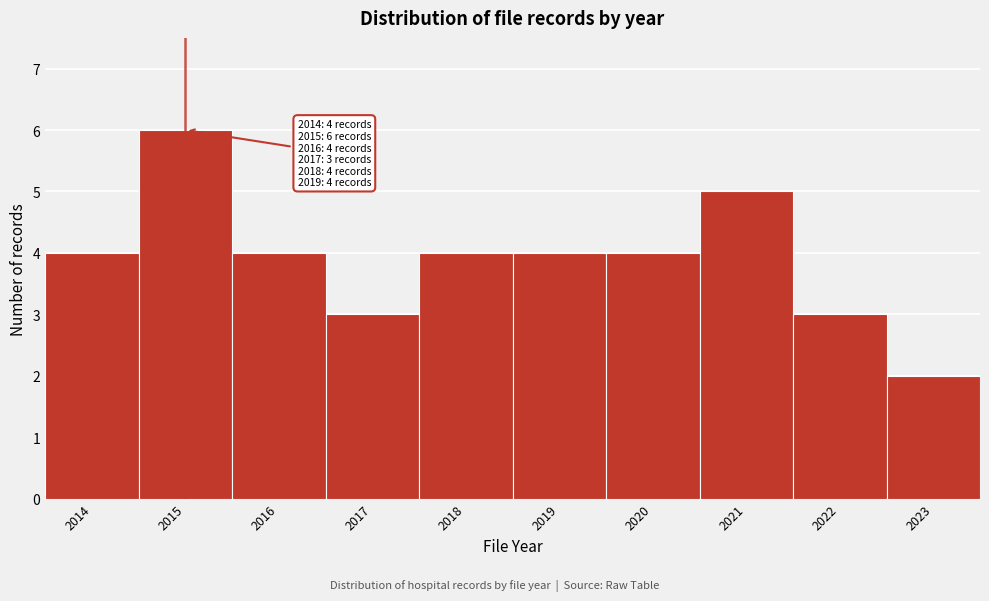

Which range on the x-axis has the tallest bar?

2014.5 to 2015.5